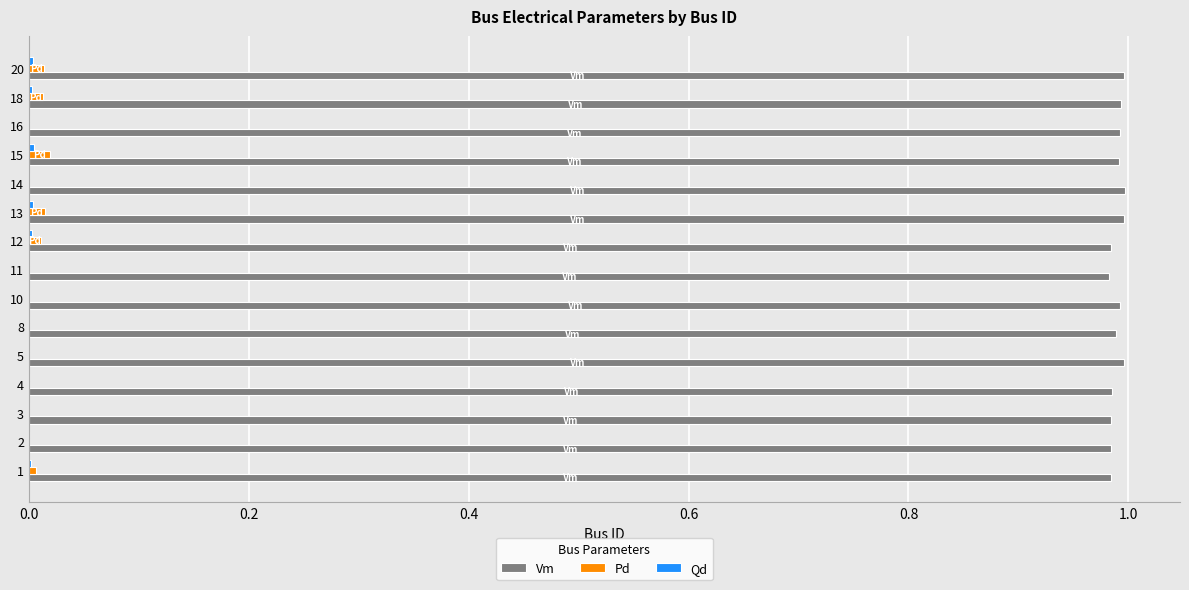

Which series has the largest total across all categories?

Vm